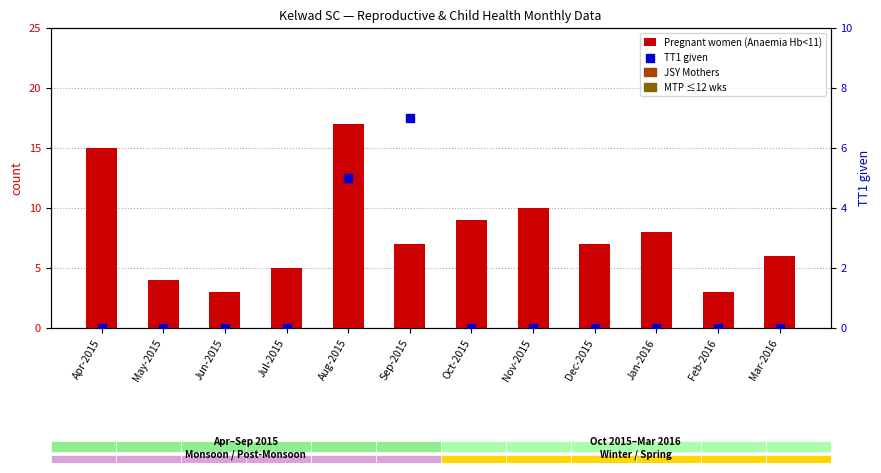

Which series reaches the minimum Y coordinate?

TT1 given